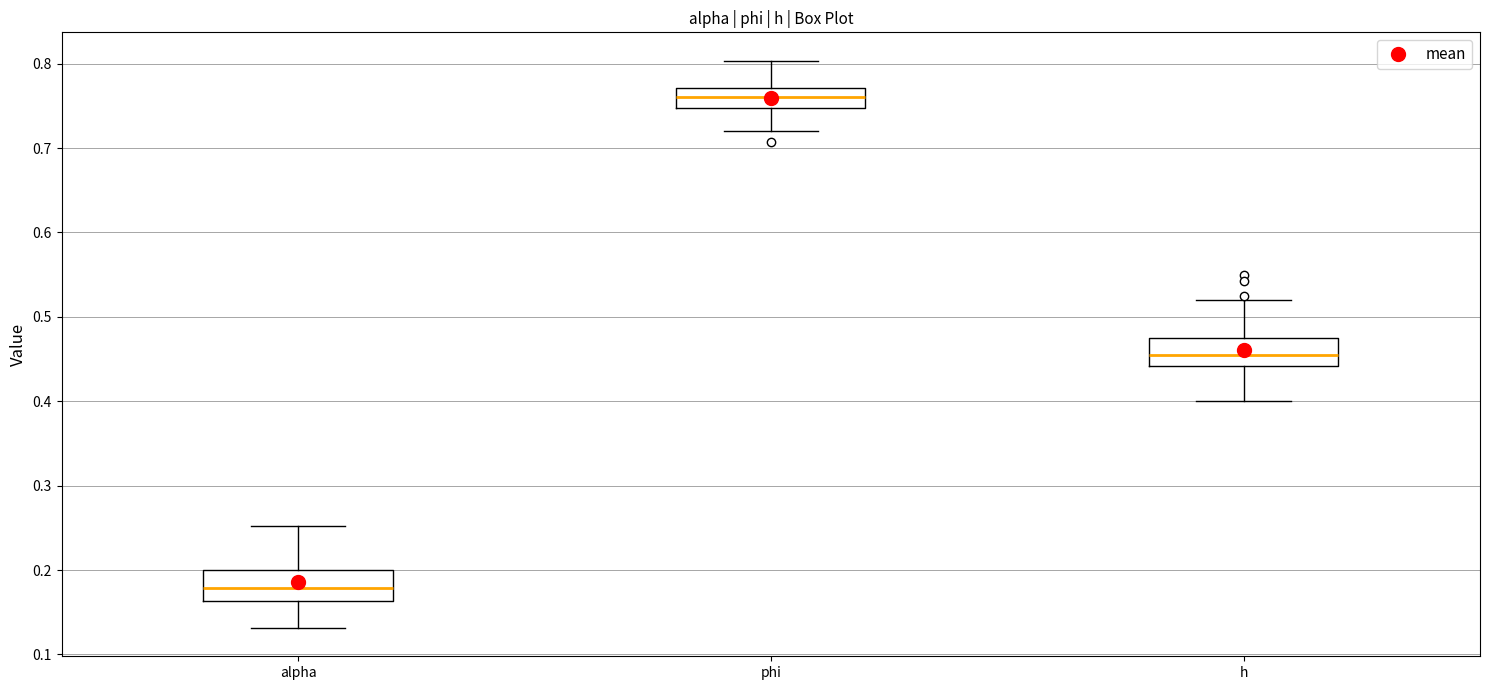

Reading left to right, transcribe this box plot: for each box, give where its median line is, the range the box spans, and where its two whiskers end, as read against the y-axis. The values are not printed on the chart, so give them approximately, as read against the axis.

alpha: median 0.18, box 0.16 to 0.20, whiskers 0.13 to 0.25
phi: median 0.76, box 0.75 to 0.77, whiskers 0.72 to 0.80
h: median 0.45, box 0.44 to 0.48, whiskers 0.40 to 0.52